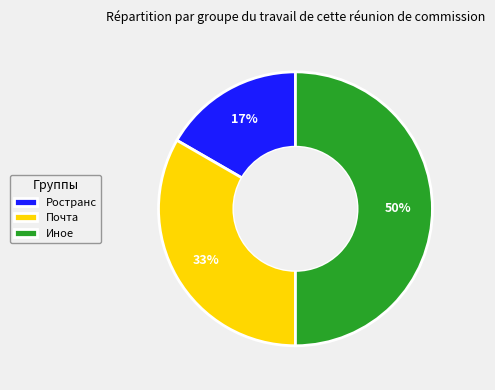

Combined, do Иное and Почта account for over 50%?

Yes